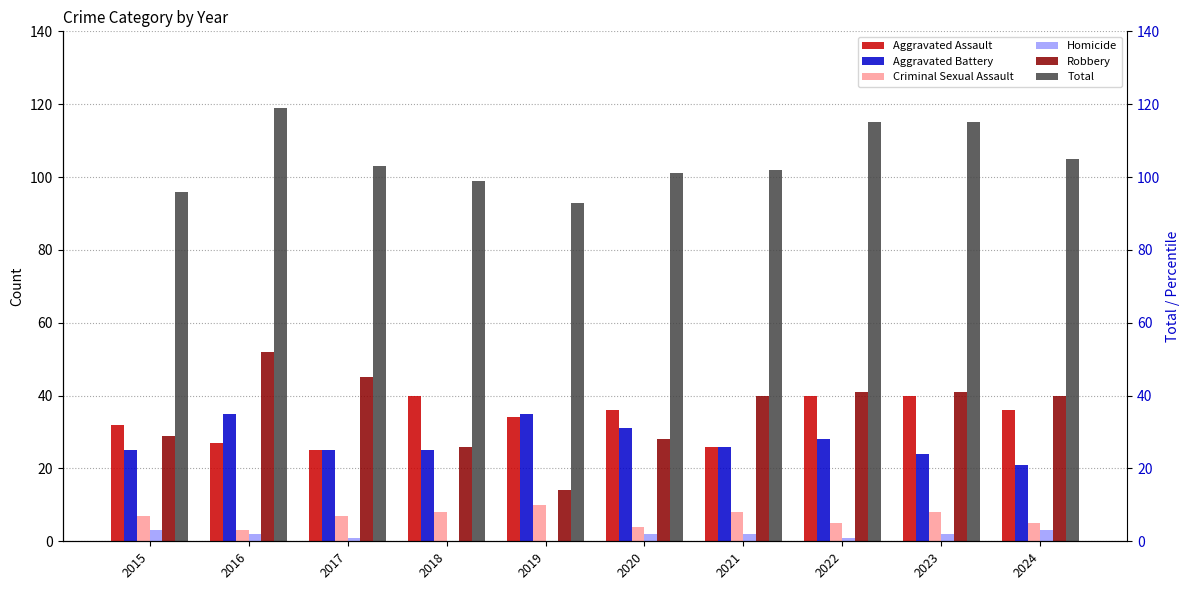

The value of Robbery at 2018 is 26. True or false?

True